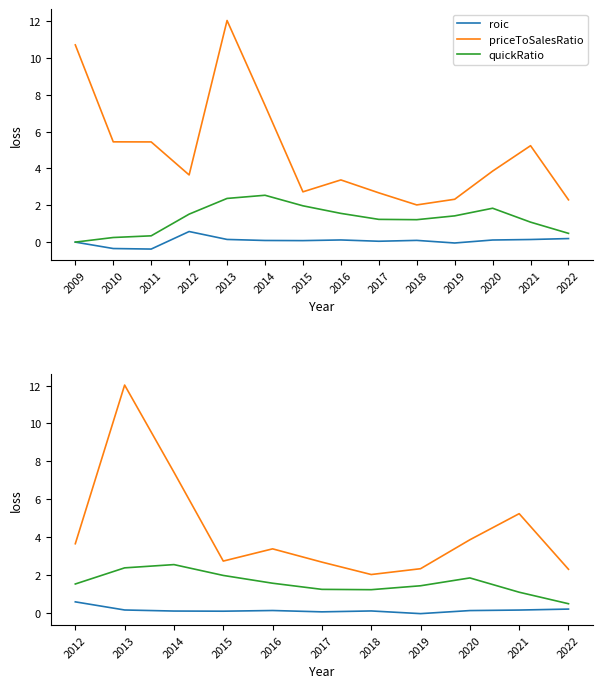

How many lines are shown in the chart?

3